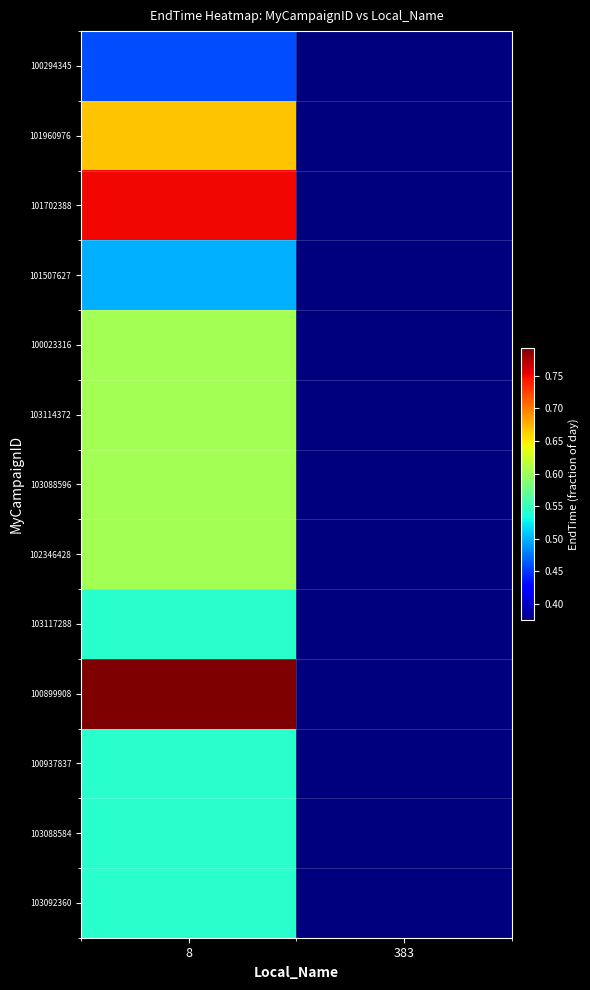

Reading left to right, extract all data points from this chart.

100294345: 8=0.5	383=0.4
101960976: 8=0.7	383=0.4
101702388: 8=0.8	383=0.4
101507627: 8=0.5	383=0.4
100023316: 8=0.6	383=0.4
103114372: 8=0.6	383=0.4
103088596: 8=0.6	383=0.4
102346428: 8=0.6	383=0.4
103117288: 8=0.5	383=0.4
100899908: 8=0.8	383=0.4
100937837: 8=0.5	383=0.4
103088584: 8=0.5	383=0.4
103092360: 8=0.5	383=0.4